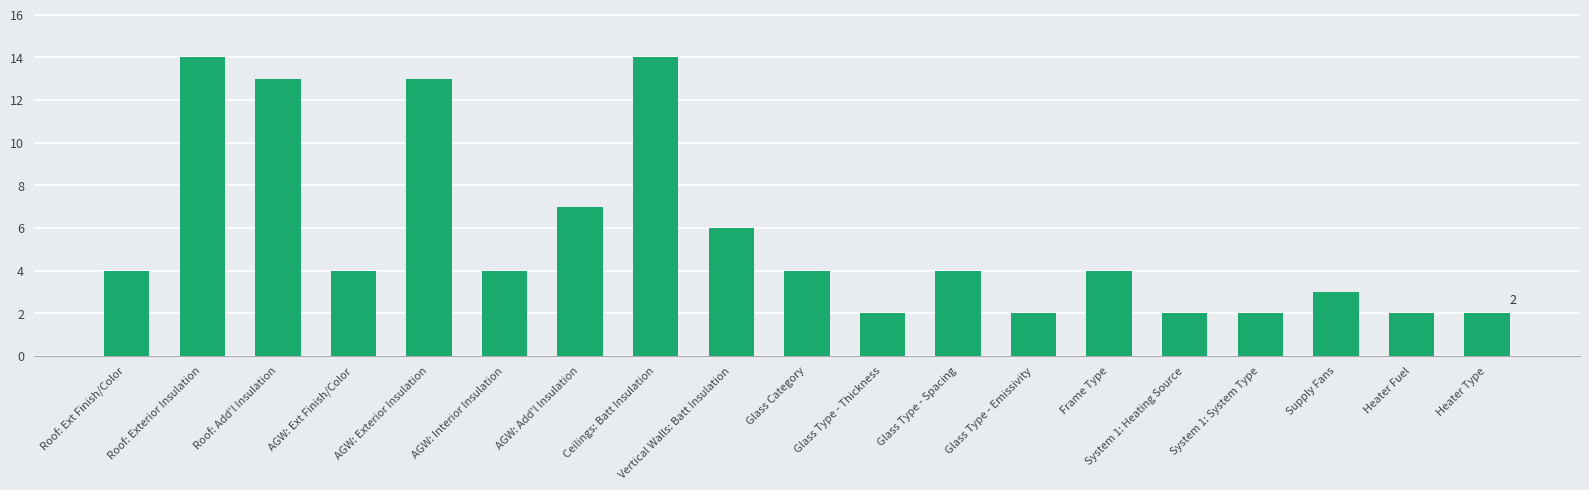

How many categories are shown in the chart?

19